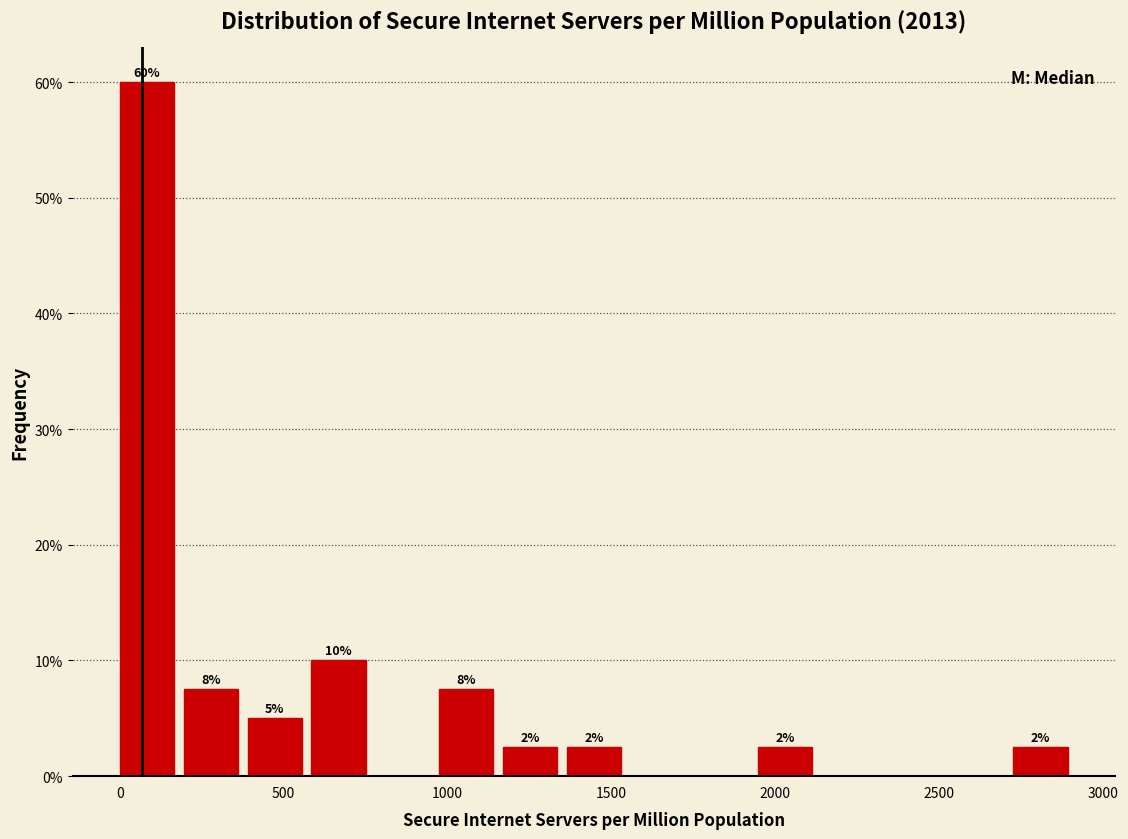

Read against the x-axis, roughly where is the centre of the tallest bar?

100